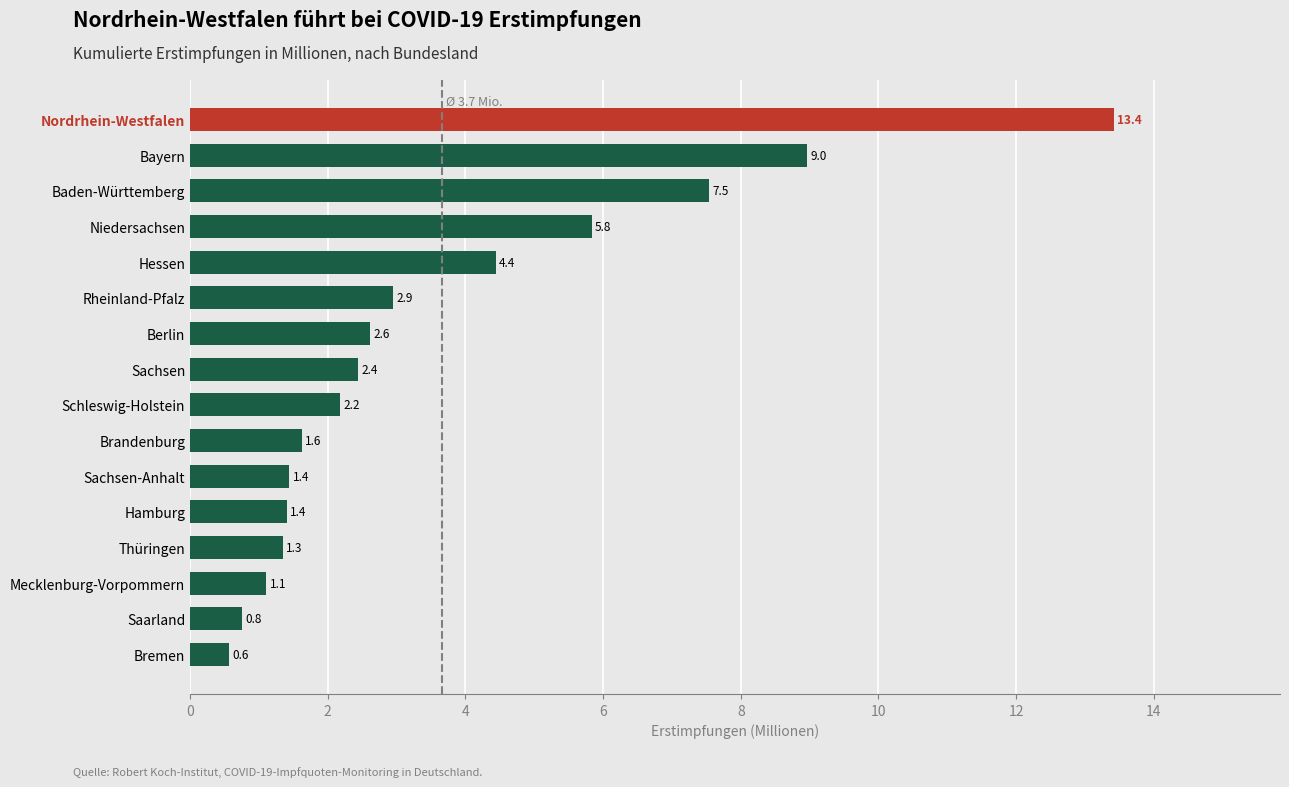

Which has a higher value, Rheinland-Pfalz or Berlin?

Rheinland-Pfalz